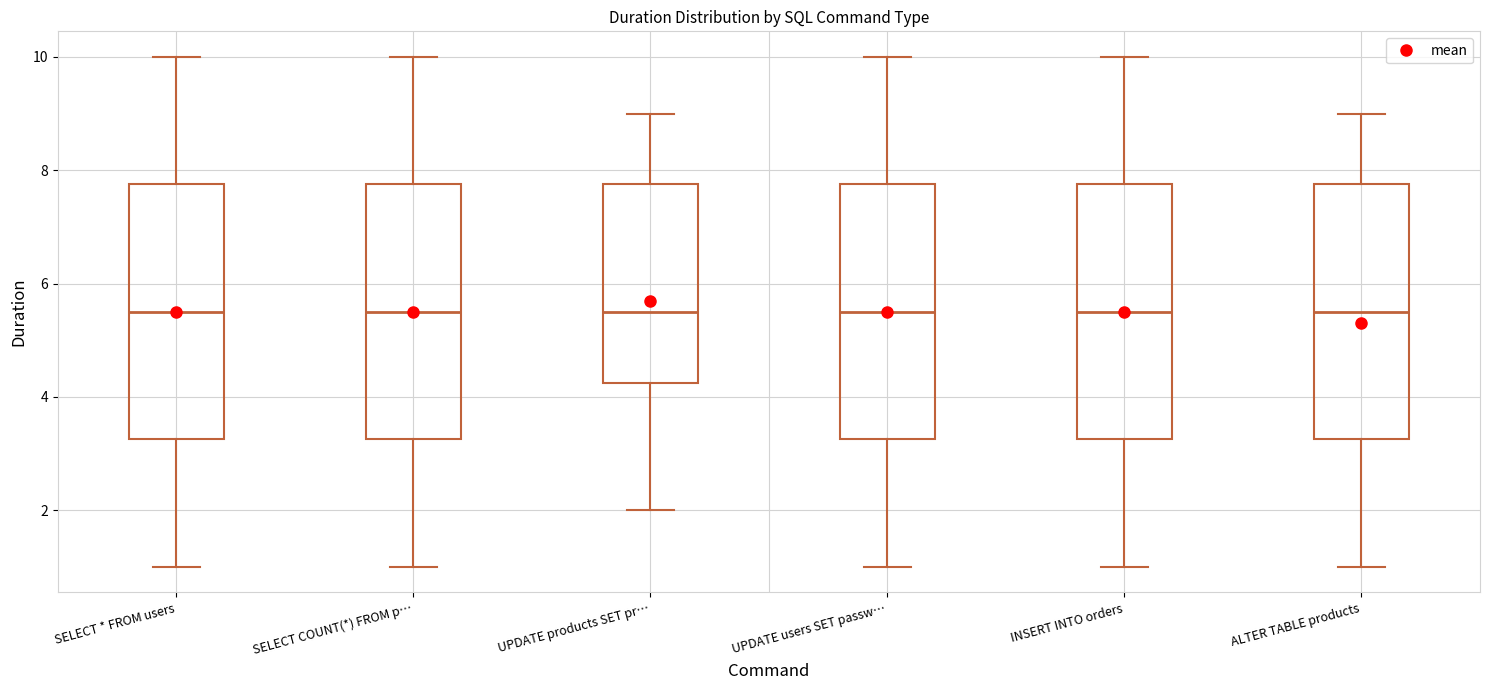

Reading left to right, read every box against the y-axis: the position of its median line, the range the box covers, and the ends of its whiskers. The values are not printed on the chart, so give them approximately, as read against the axis.

SELECT * FROM users: median 5.6, box 3.2 to 7.8, whiskers 1.0 to 10.0
SELECT COUNT(*) FROM p…: median 5.6, box 3.2 to 7.8, whiskers 1.0 to 10.0
UPDATE products SET pr…: median 5.6, box 4.2 to 7.8, whiskers 2.0 to 9.0
UPDATE users SET passw…: median 5.6, box 3.2 to 7.8, whiskers 1.0 to 10.0
INSERT INTO orders: median 5.6, box 3.2 to 7.8, whiskers 1.0 to 10.0
ALTER TABLE products: median 5.6, box 3.2 to 7.8, whiskers 1.0 to 9.0